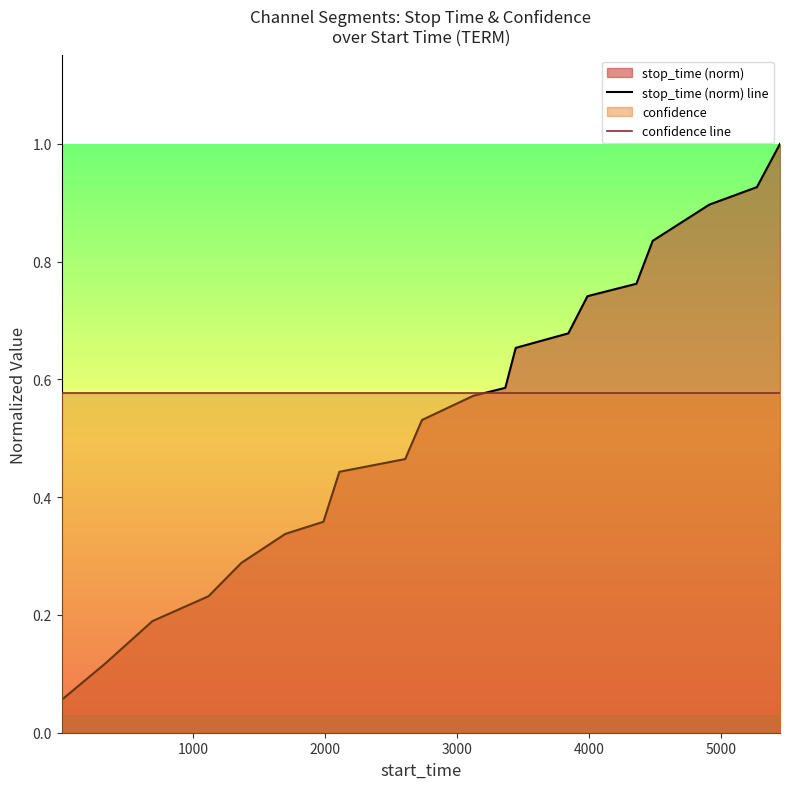

What is the minimum value shown in the chart?

0.1